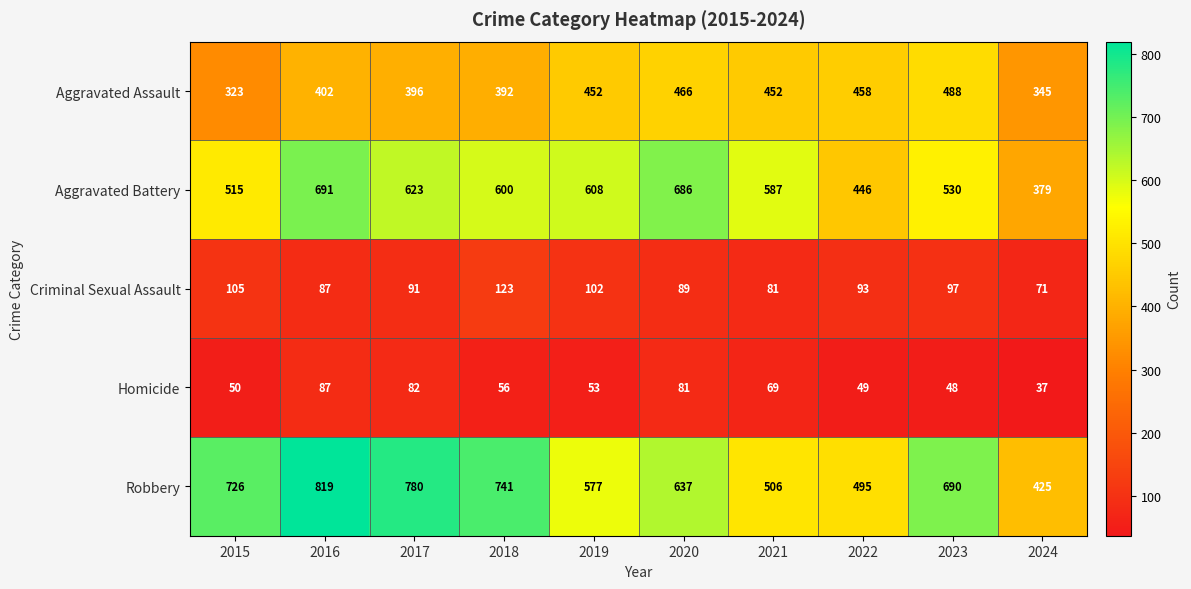

Which series has the largest total across all categories?

Robbery